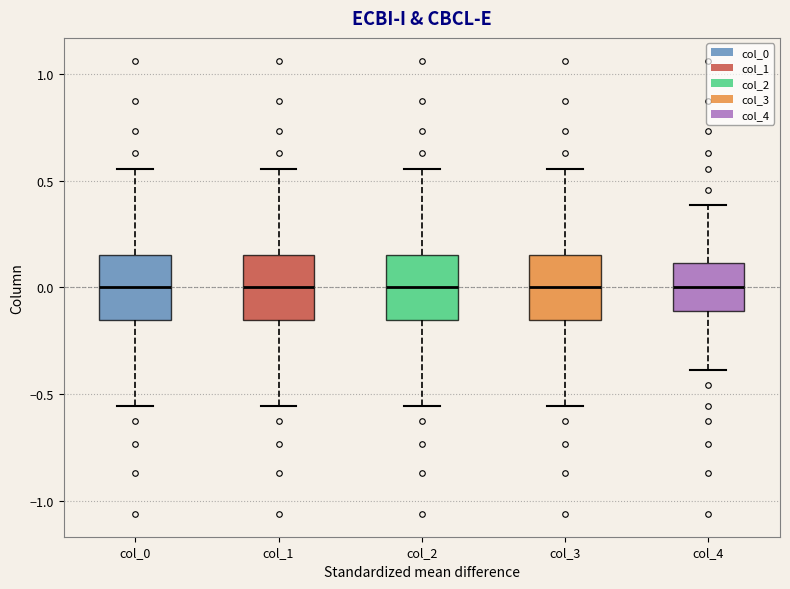

Reading left to right, read every box against the y-axis: the position of its median line, the range the box covers, and the ends of its whiskers. The values are not printed on the chart, so give them approximately, as read against the axis.

col_0: median 0.00, box -0.15 to 0.15, whiskers -0.55 to 0.55
col_1: median 0.00, box -0.15 to 0.15, whiskers -0.55 to 0.55
col_2: median 0.00, box -0.15 to 0.15, whiskers -0.55 to 0.55
col_3: median 0.00, box -0.15 to 0.15, whiskers -0.55 to 0.55
col_4: median 0.00, box -0.10 to 0.10, whiskers -0.40 to 0.40